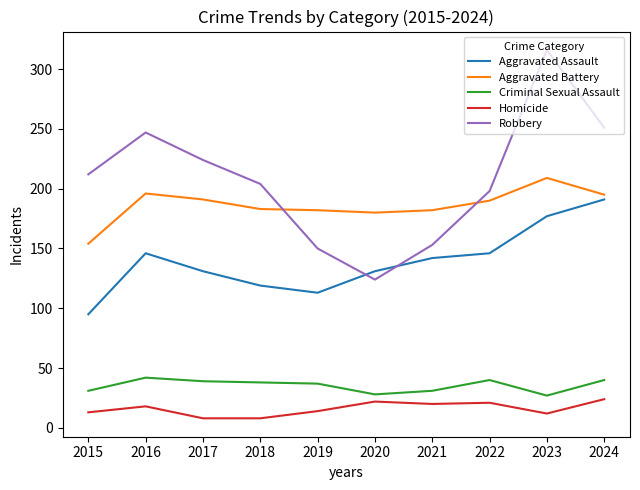

Where is the first local maximum for Aggravated Assault?

2016